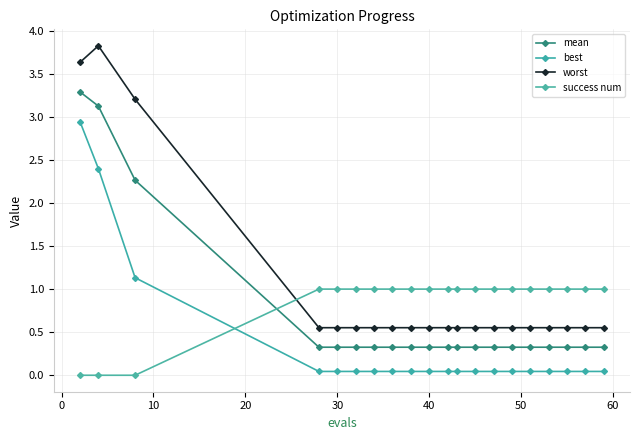

How many intersections are there between success num and mean?

1